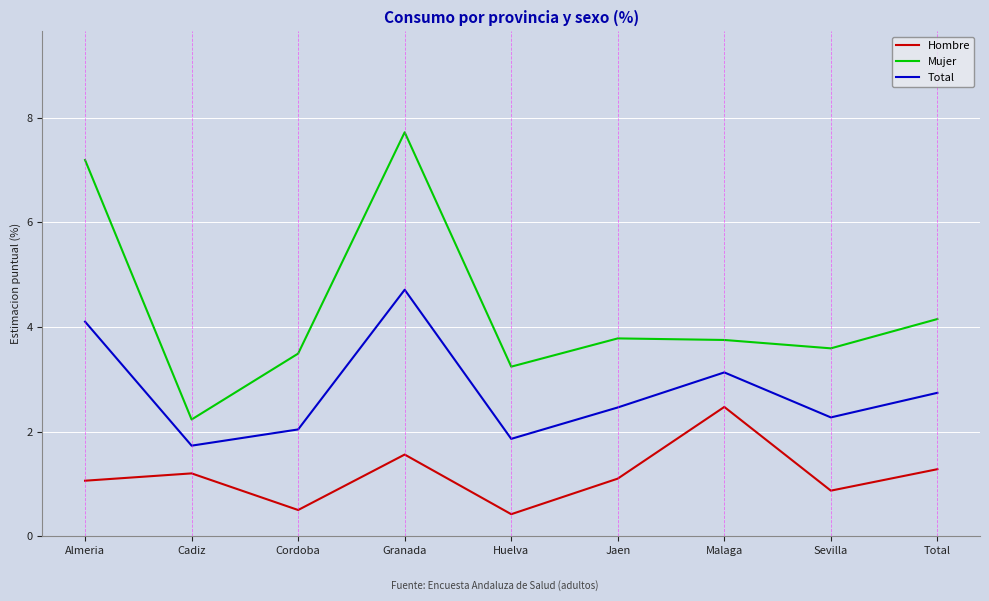

At how many categories does at least one series exceed 2?

9